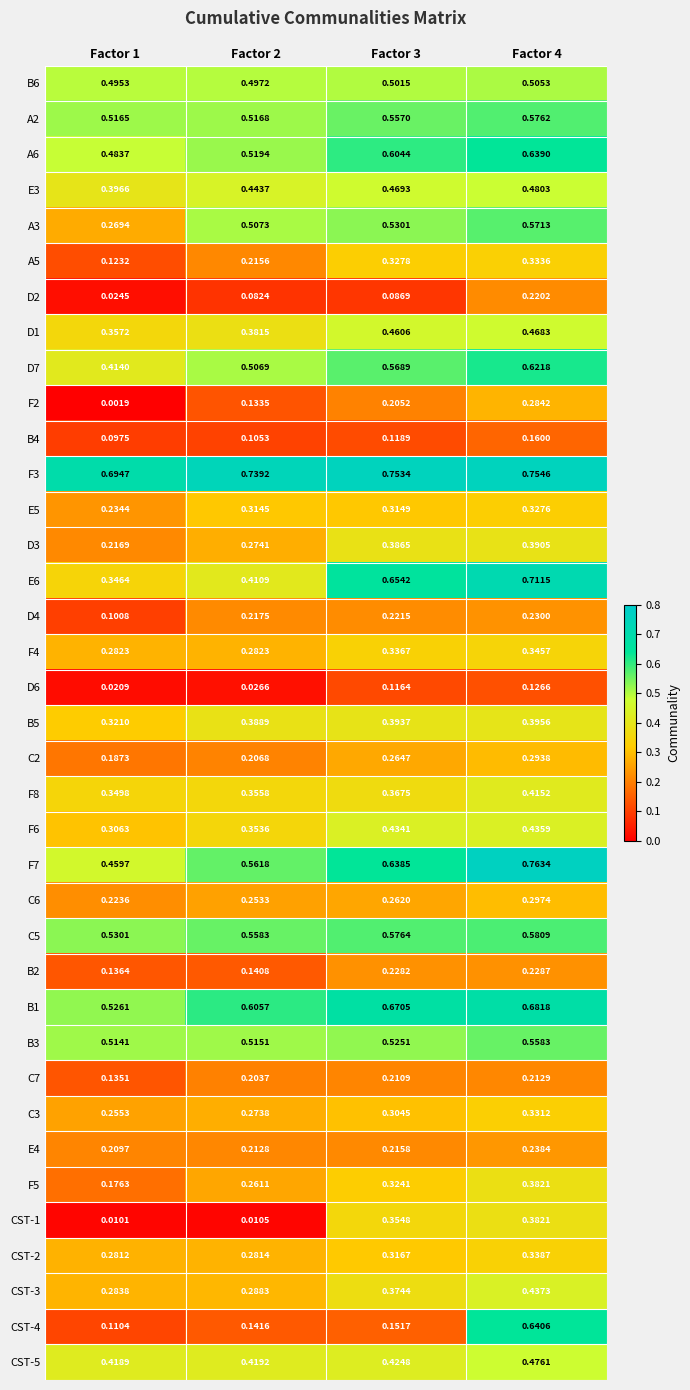

Is the value of C6 at Factor 4 greater than the value of D1 at Factor 1?

No